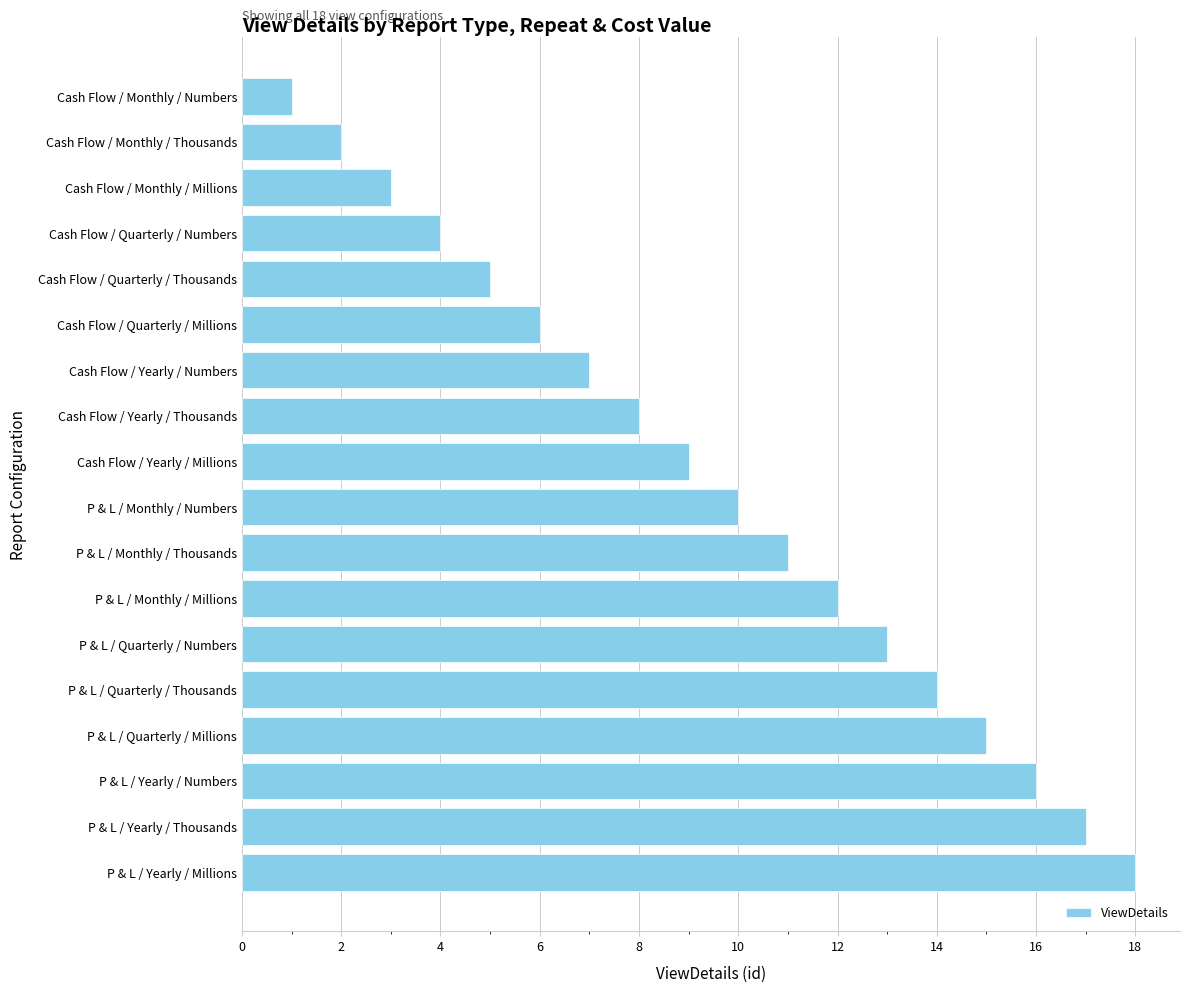

How many data points are less than 10?

9